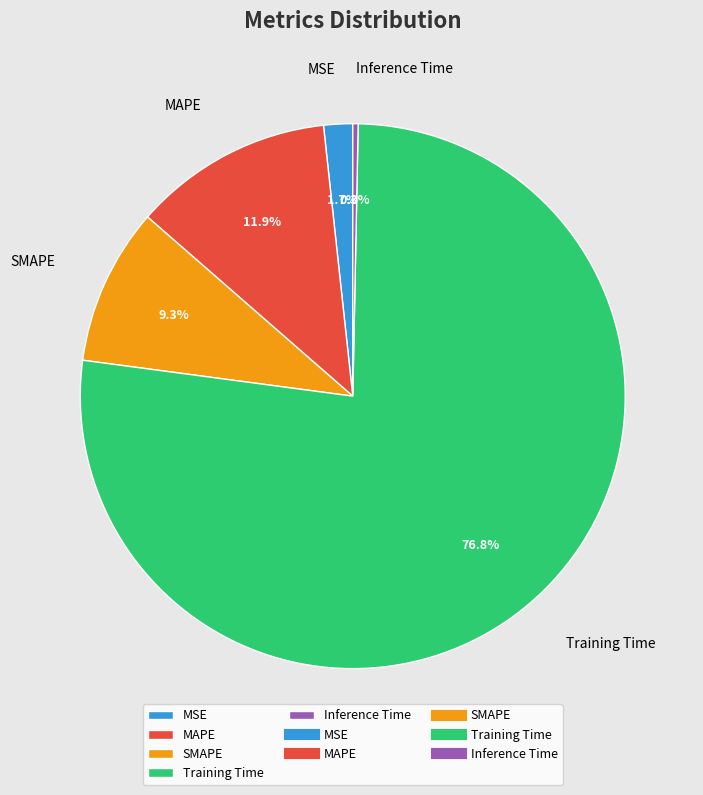

Does any single category account for the majority?

Yes